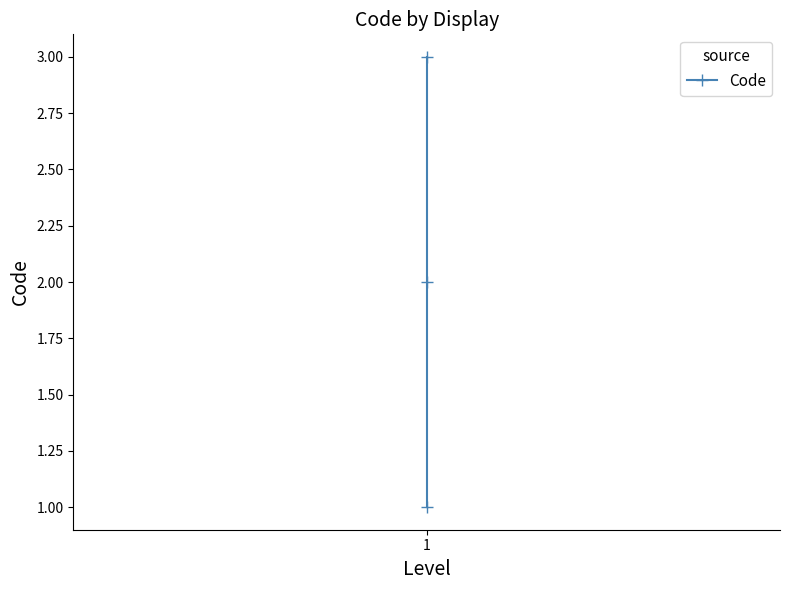

What is the difference between the maximum and minimum values?

2